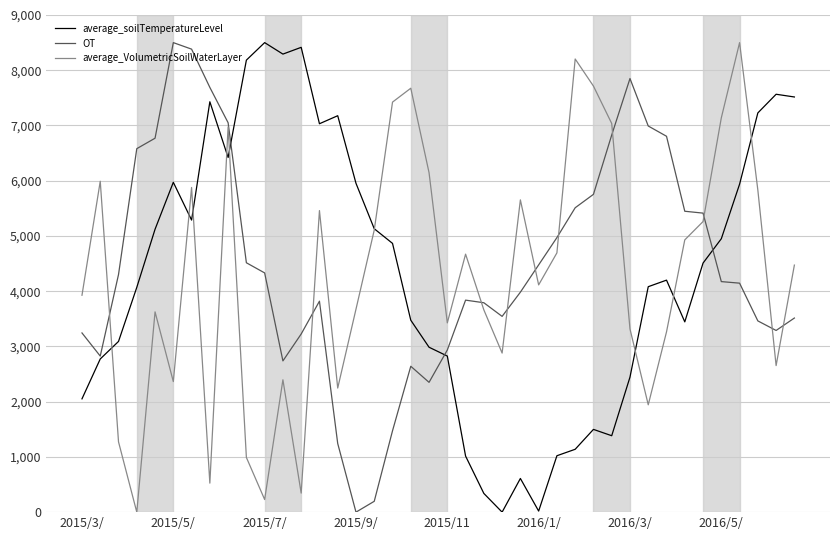

What is the maximum value for average_soilTemperatureLevel?

8500.0